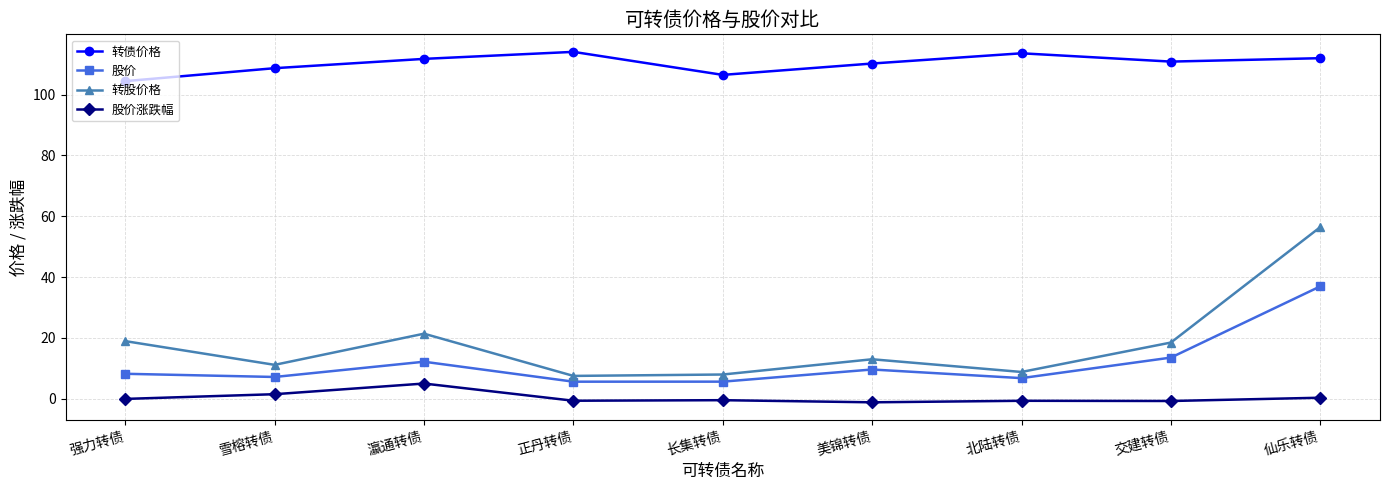

Does the chart display data point markers on the line(s)?

Yes